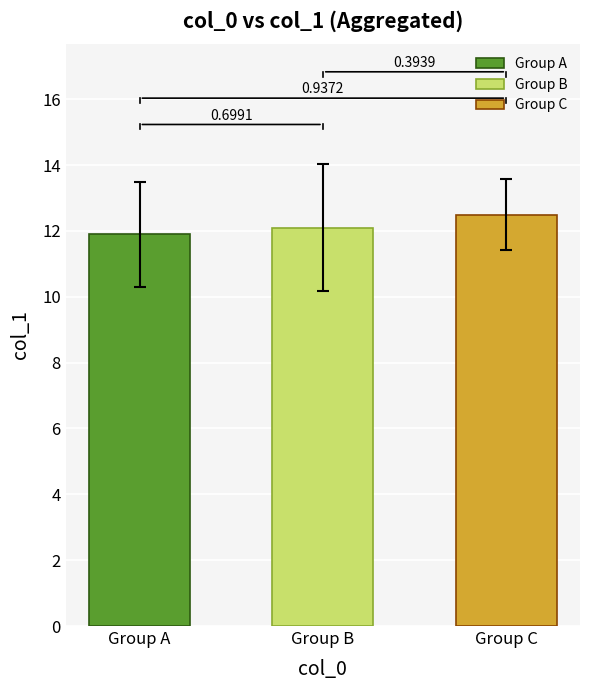

How many bars are there in total?

3